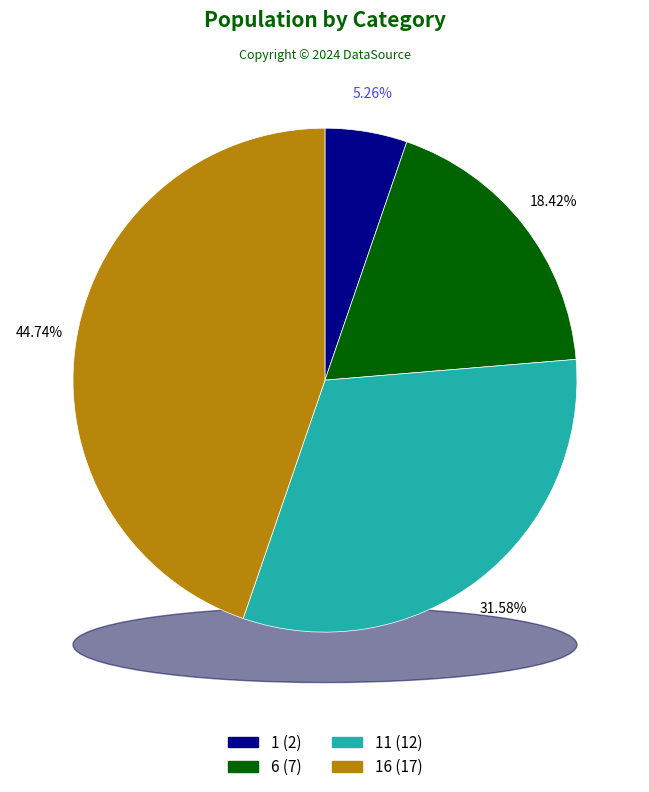

How many segments does this pie chart have?

4